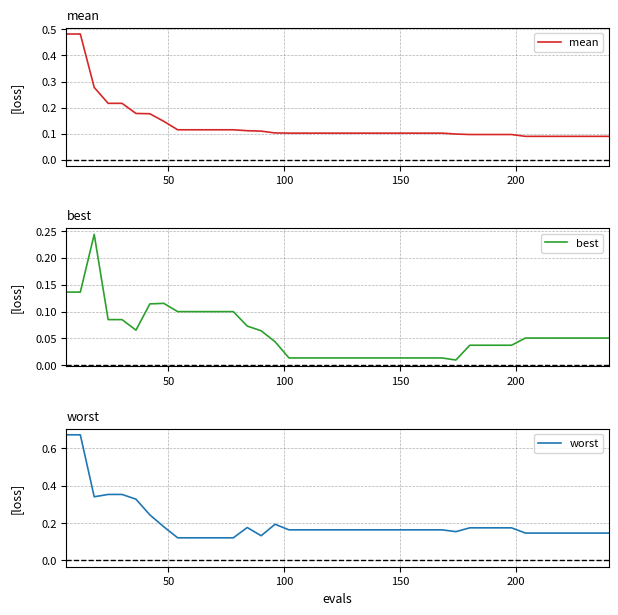

Does the chart display data point markers on the line(s)?

No